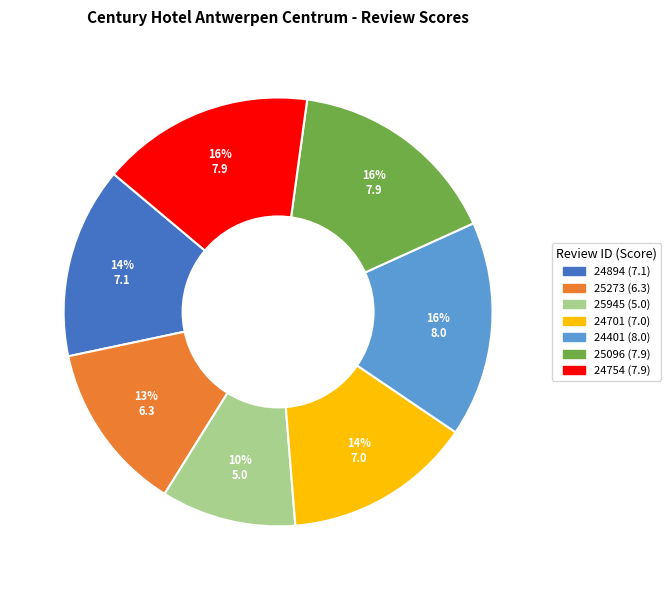

Which slice is the smallest?

25945